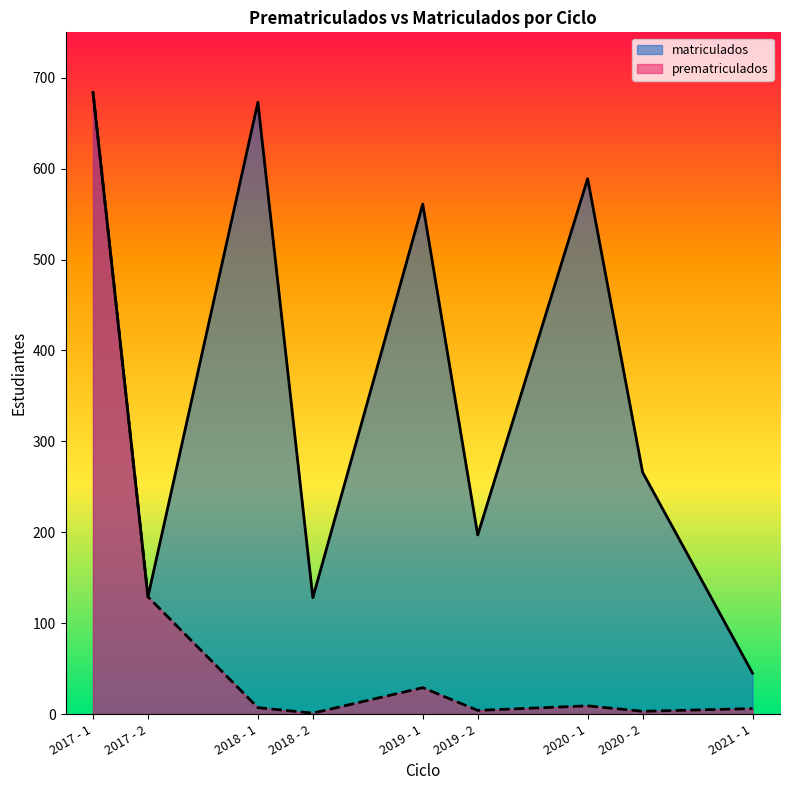

Which series has the widest spread of values?

prematriculados